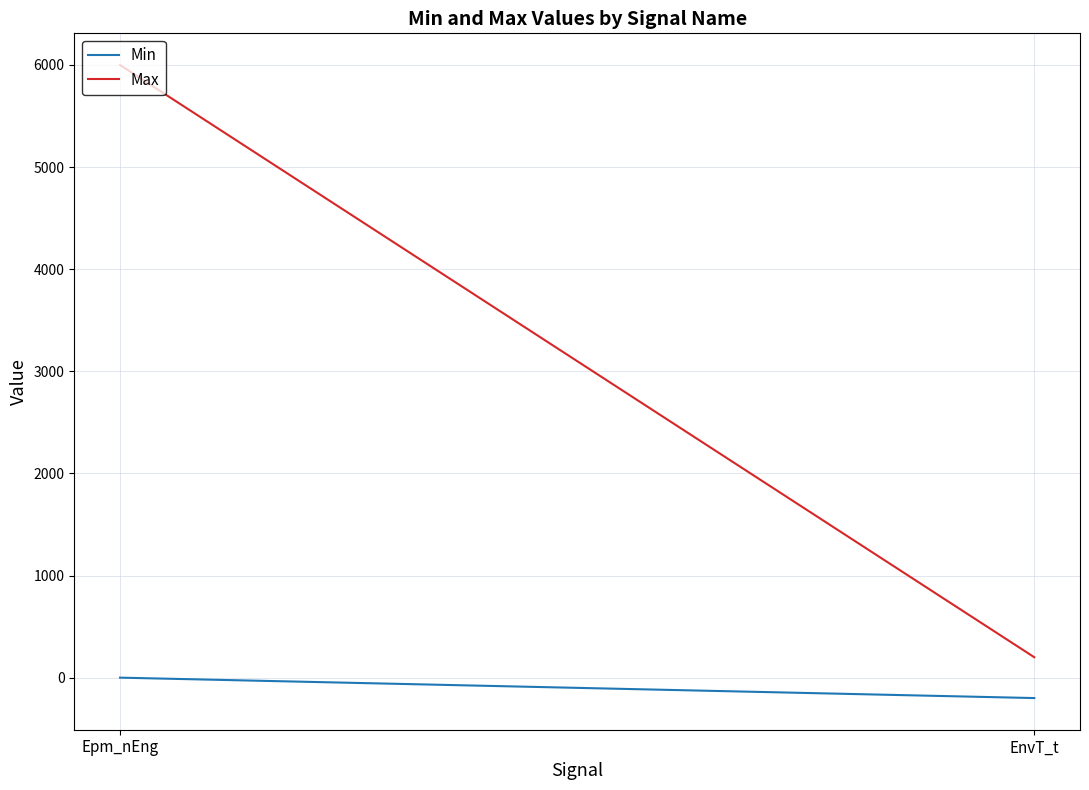

Reading right to left, what are all the values shown in this chart?

Min: EnvT_t=-200	Epm_nEng=0
Max: EnvT_t=200	Epm_nEng=6000